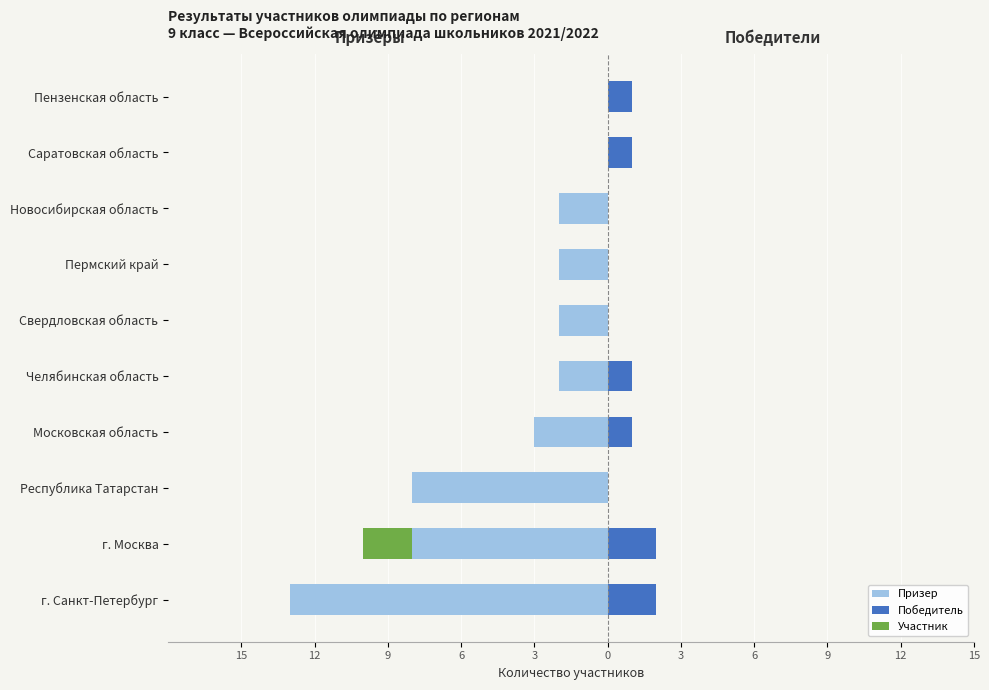

Which series has the largest range (max minus min)?

Призер